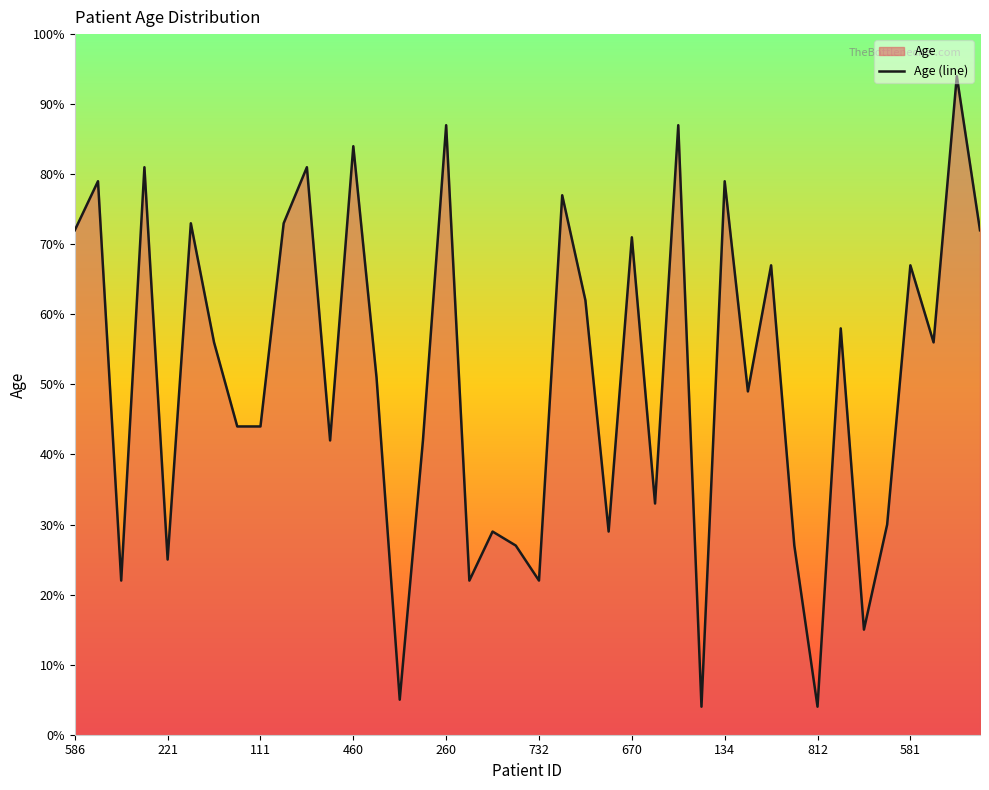

Reading left to right, transcribe all the data shown in this chart.

72	79	22	81	25	73	56	44	44	73	81	42	84	51	5	42	87	22	29	27	22	77	62	29	71	33	87	4	79	49	67	27	4	58	15	30	67	56	94	72